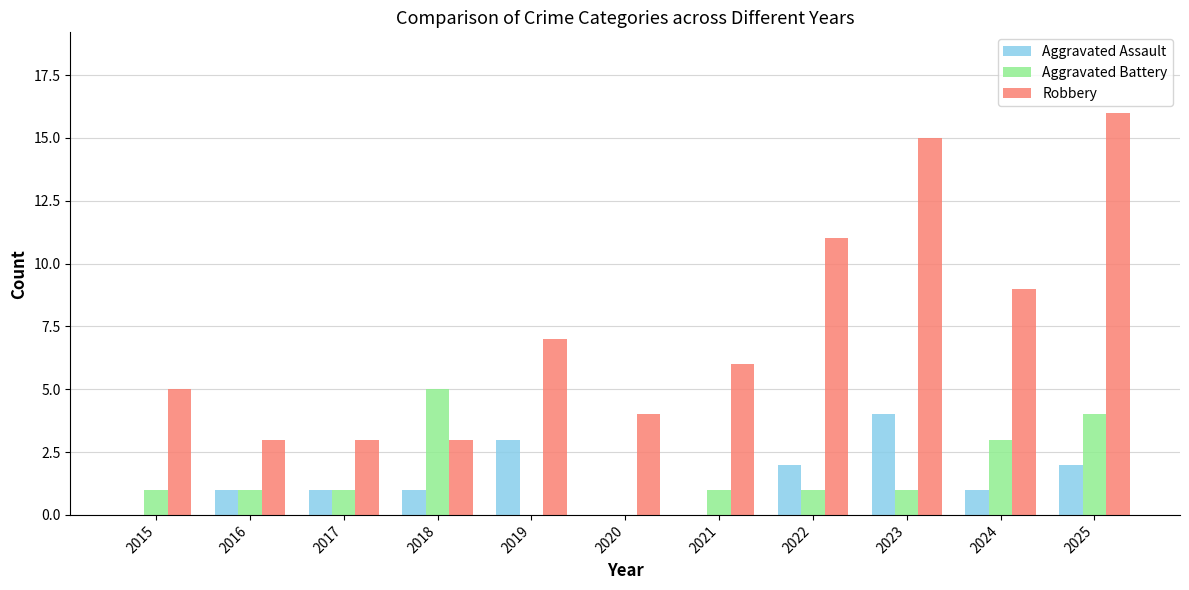

What is the sum of the Robbery values at 2019 and 2018?

10